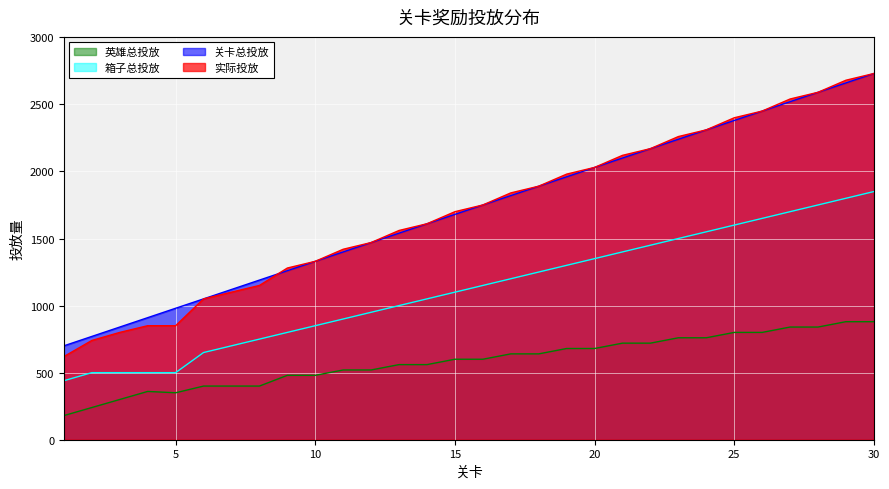

True or false: 实际投放 has a value of 1726 at 9.

False